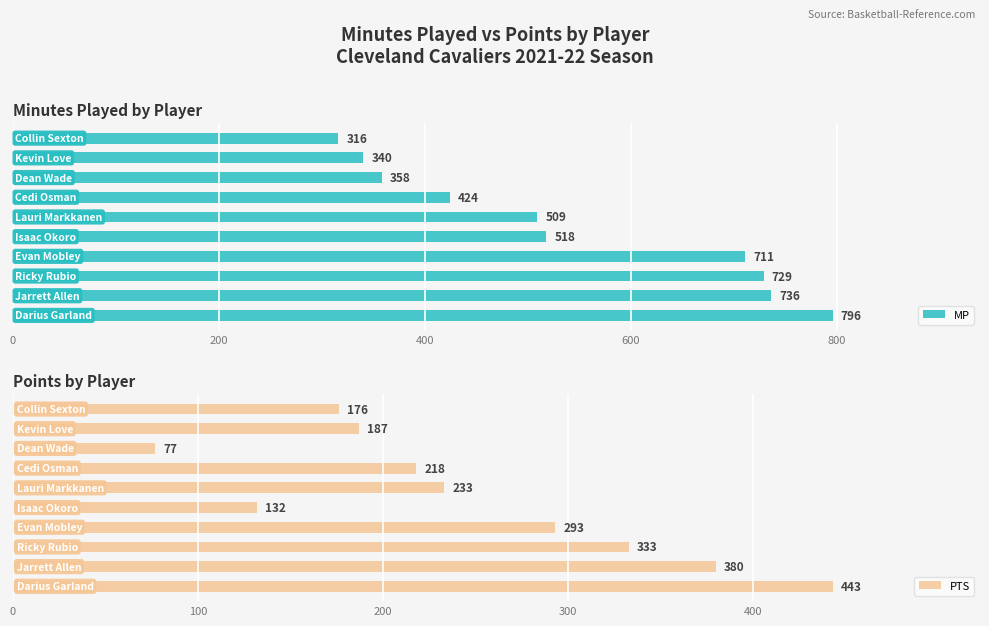

Which has a higher value, 8 or 200?

200